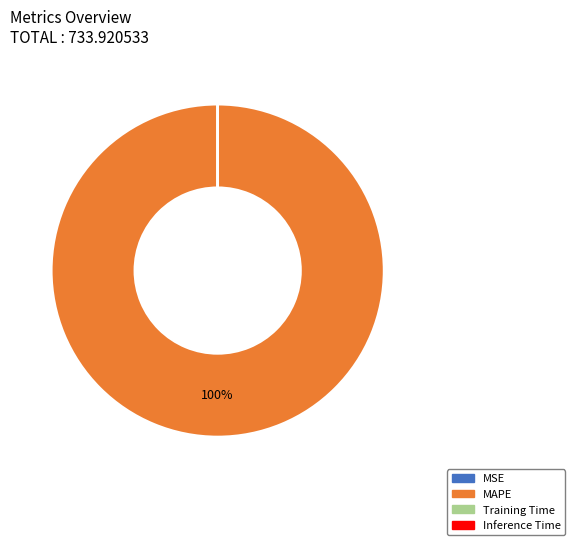

The MAPE slice represents 85% of the pie. True or false?

False